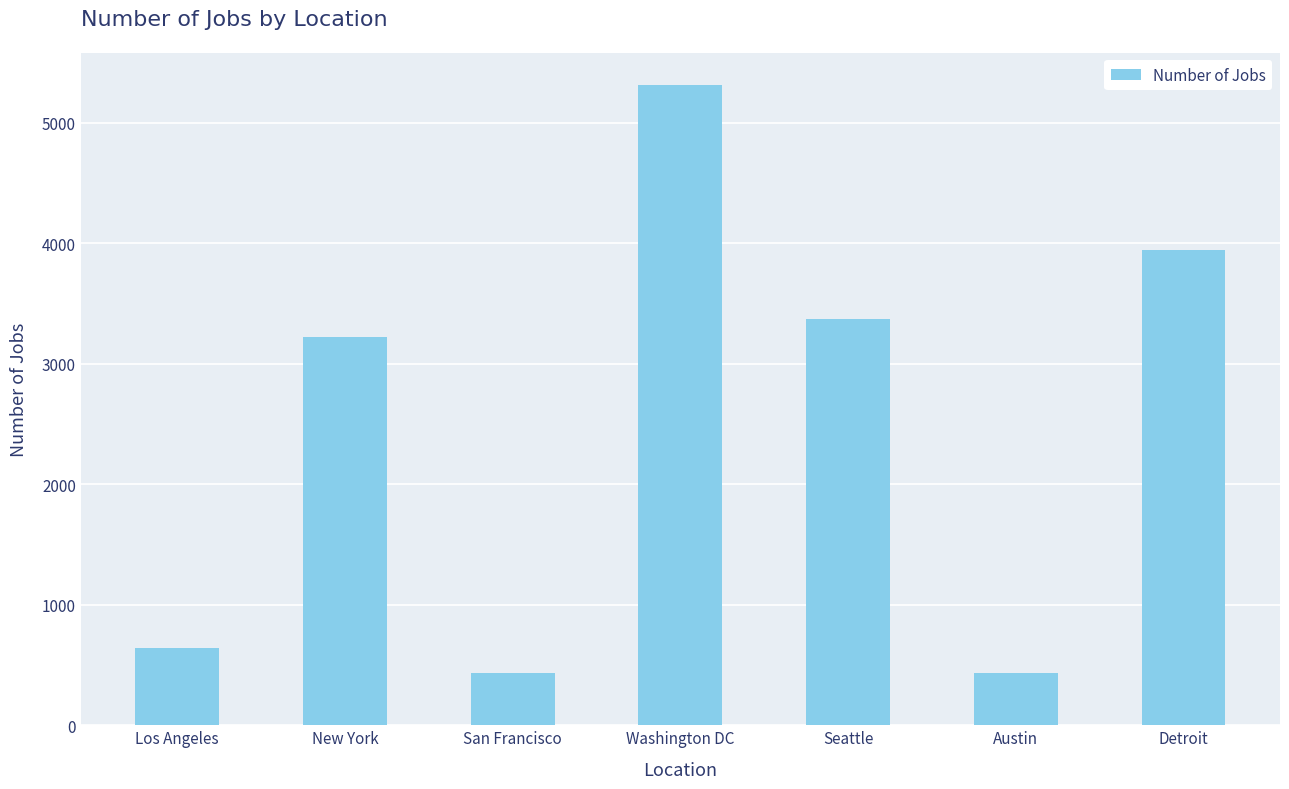

What is the label of the 5th bar from the right?

San Francisco